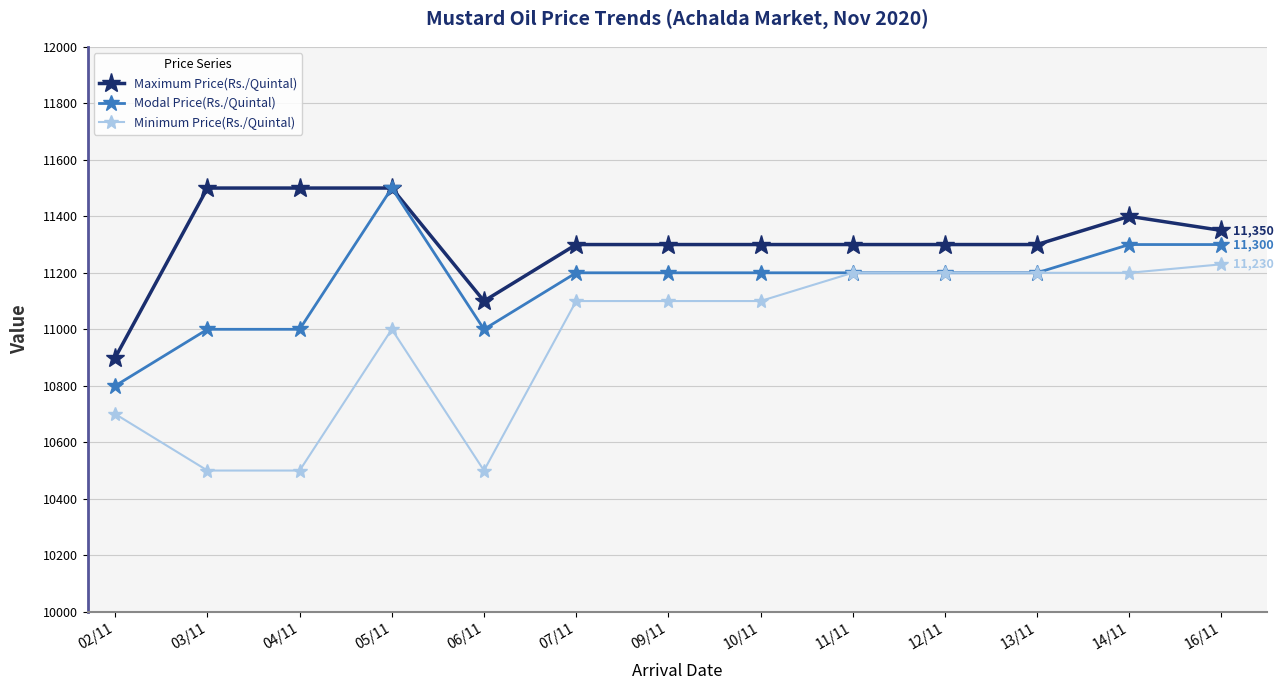

Does the chart display data point markers on the line(s)?

Yes